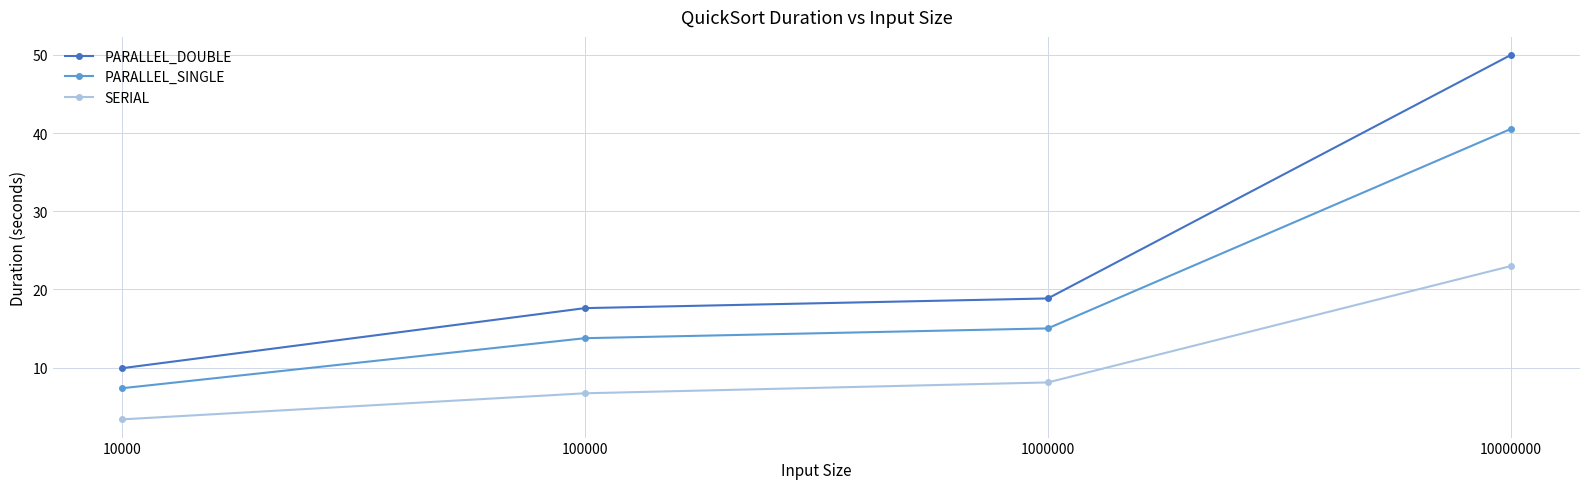

Reading left to right, list all the values displayed in this chart.

PARALLEL_DOUBLE: 10000=9.9	100000=17.6	1000000=18.8	10000000=50.0
PARALLEL_SINGLE: 10000=7.4	100000=13.8	1000000=15.0	10000000=40.5
SERIAL: 10000=3.4	100000=6.7	1000000=8.1	10000000=23.0